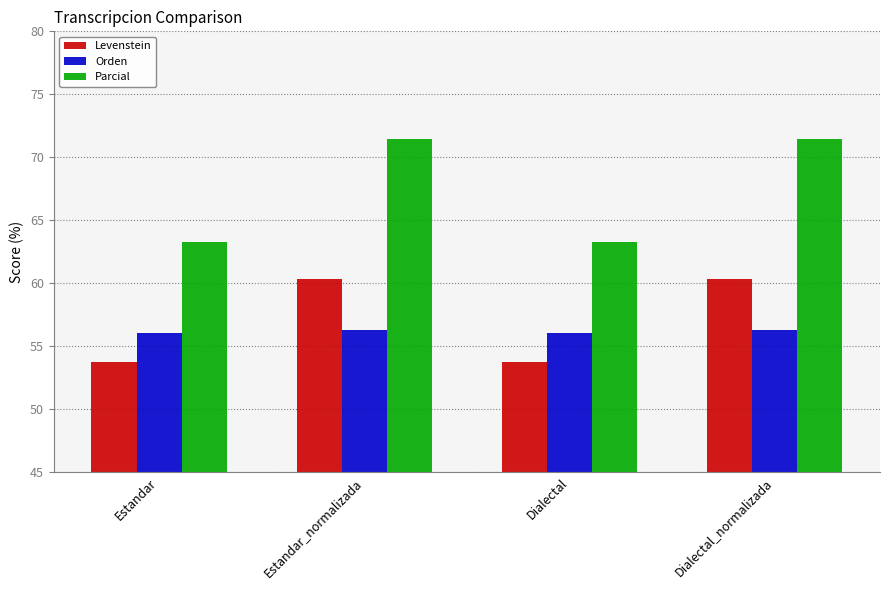

Reading right to left, what are all the values shown in this chart?

Levenstein: 60.4	53.8	60.4	53.8
Orden: 56.3	56.0	56.3	56.0
Parcial: 71.4	63.3	71.4	63.3